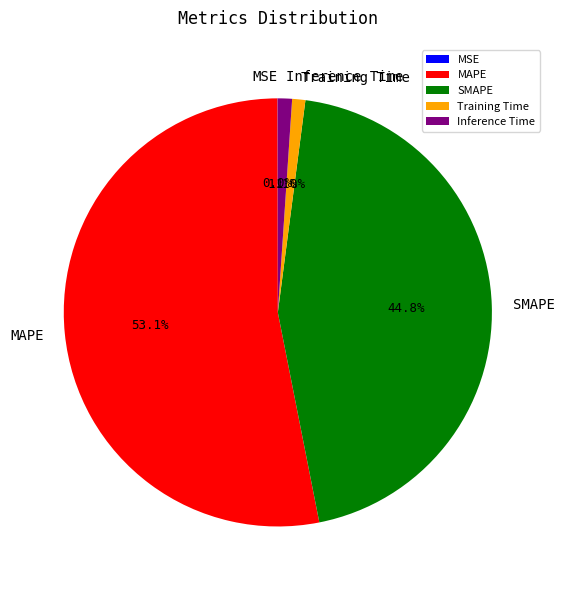

What is the largest slice in the pie chart?

MAPE